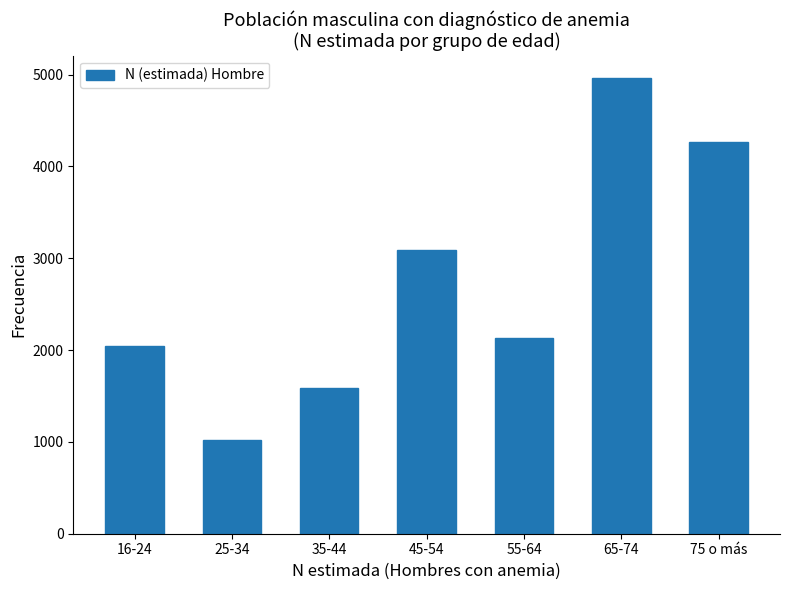

Reading left to right, list all the values displayed in this chart.

16-24=2047	25-34=1016	35-44=1587	45-54=3085	55-64=2133	65-74=4959	75 o más=4269